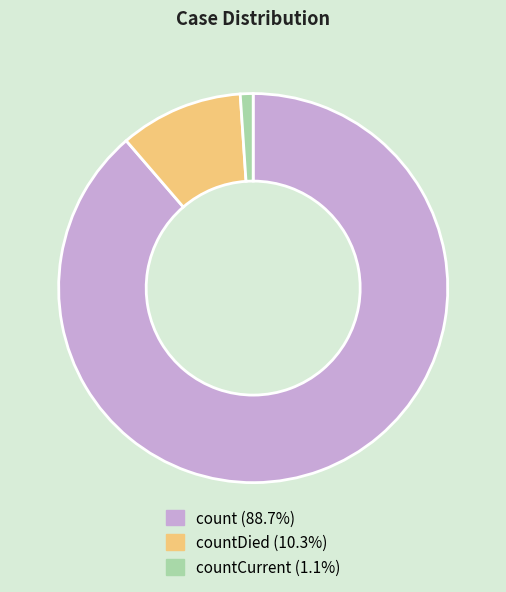

Is there a majority slice in this chart?

Yes